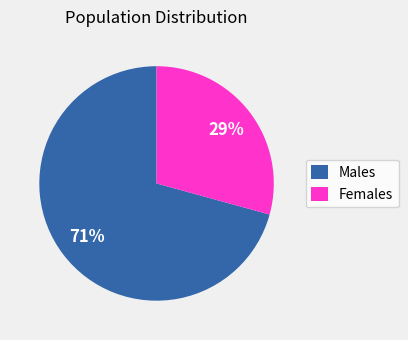

Which category has the biggest portion of the pie?

Males